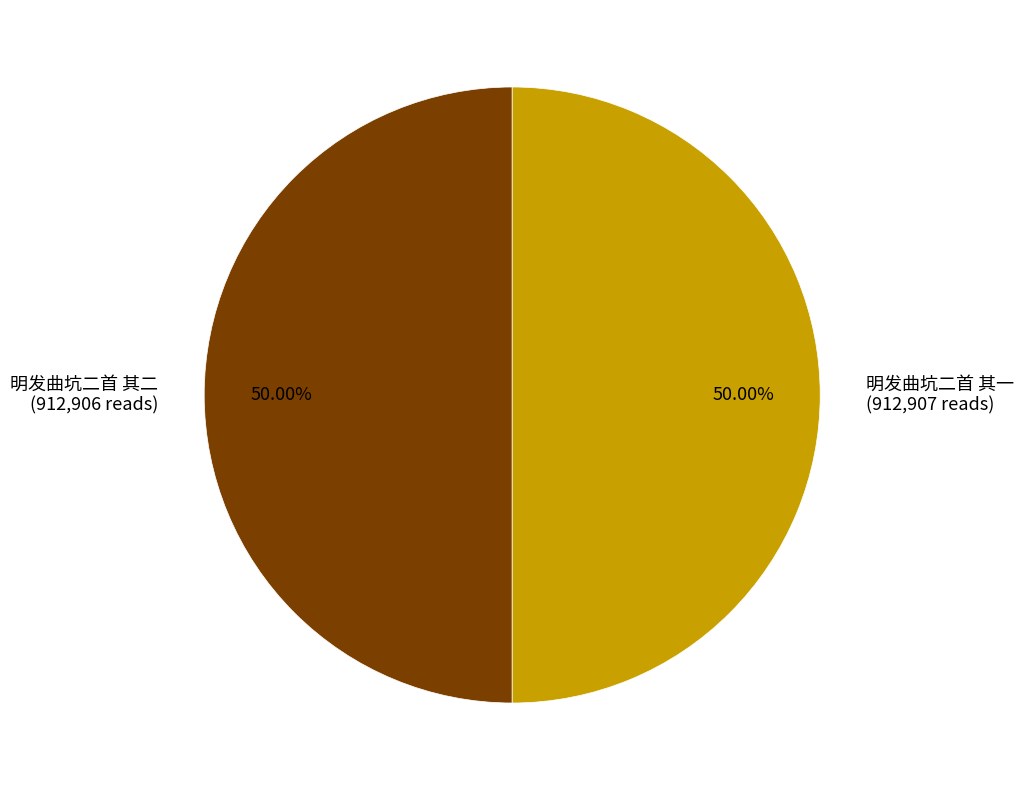

How many slices are in this pie chart?

2